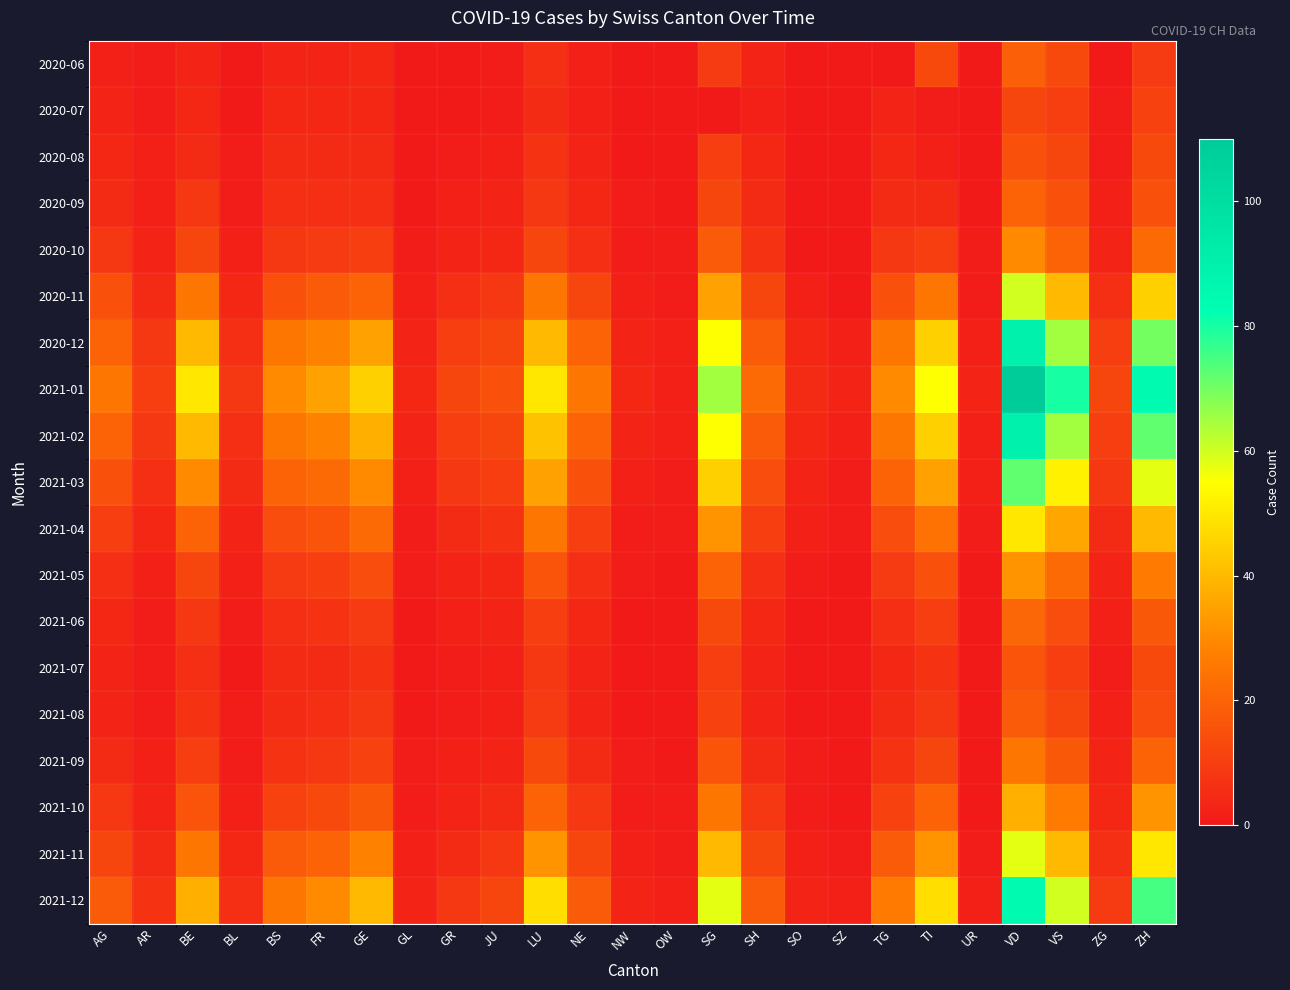

How many data points does each series have?

25